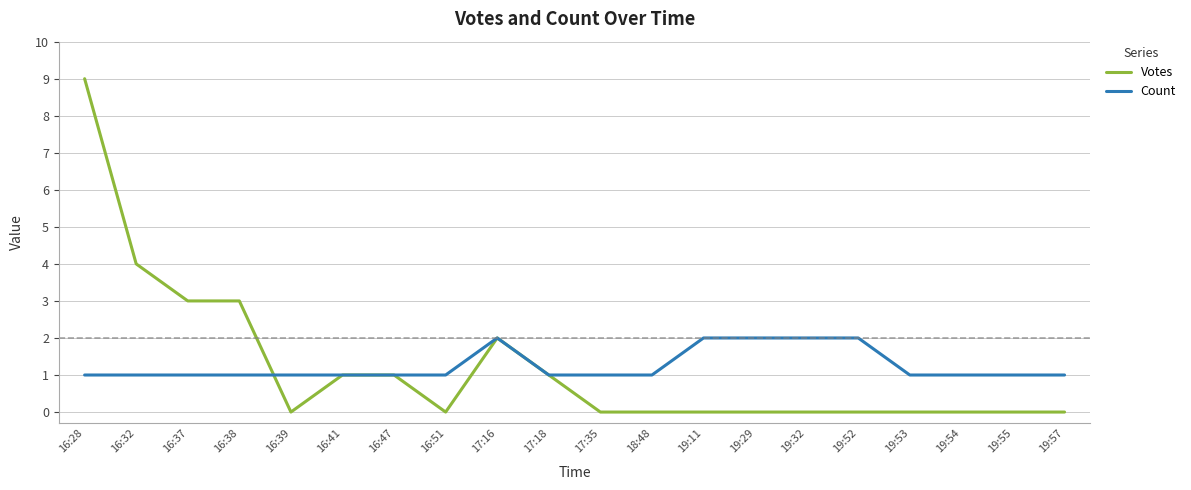

Does the chart have visible grid lines?

Yes